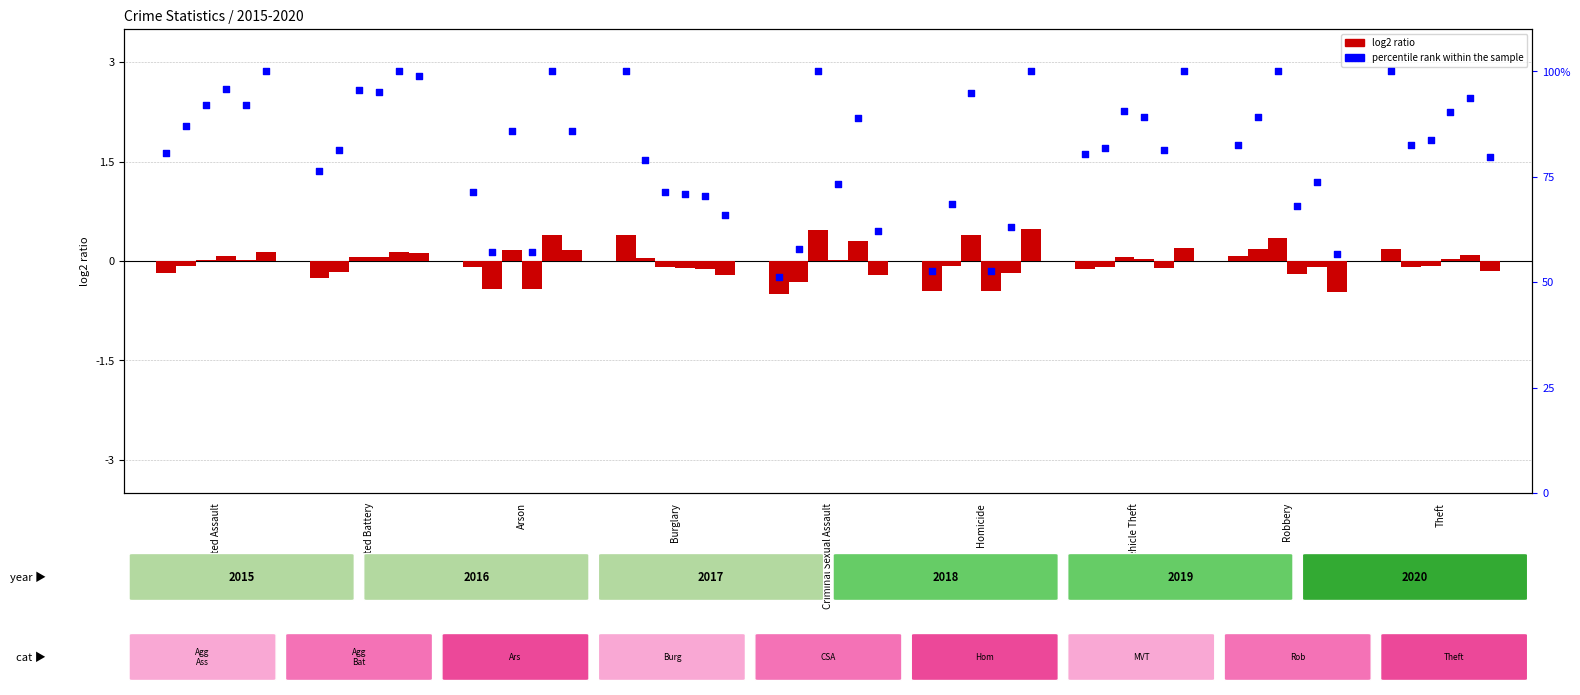

What is the change in value from Arson to Robbery?

+11.0